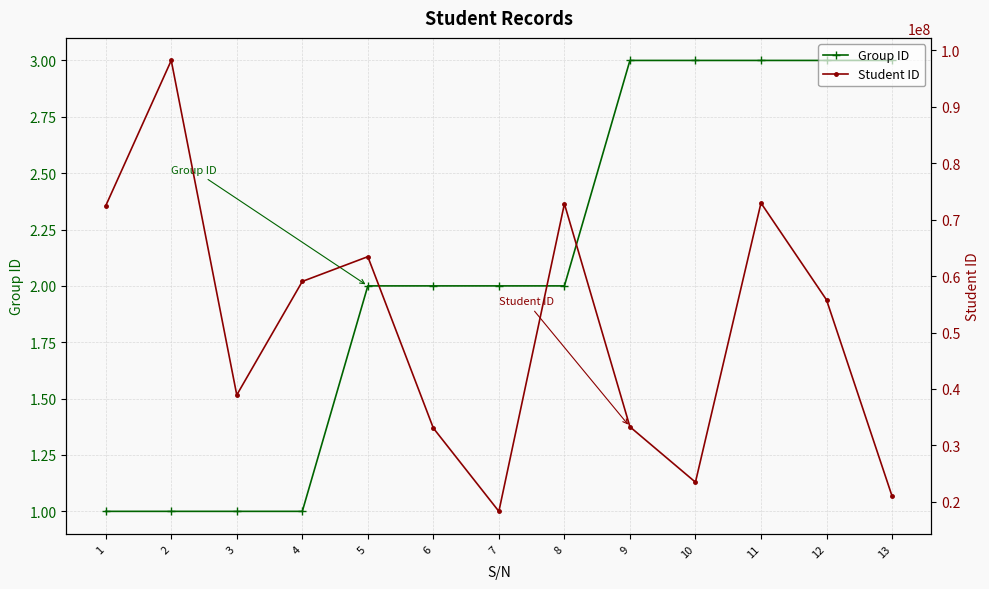

Rank the categories by Group ID value from lowest to highest.

1, 2, 3, 4, 5, 6, 7, 8, 9, 10, 11, 12, 13